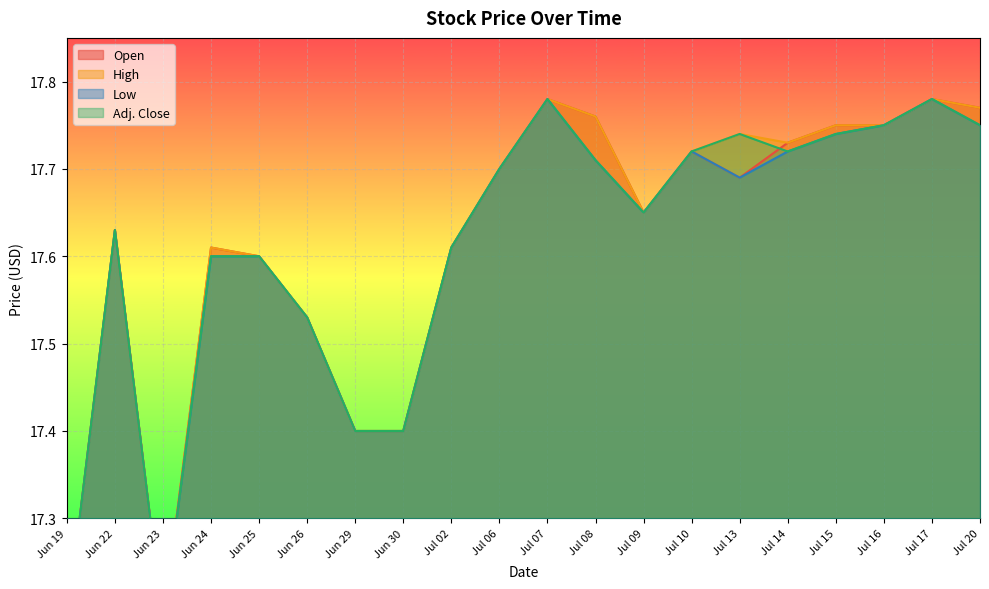

Which label corresponds to the smallest value in the chart?

Jun 19